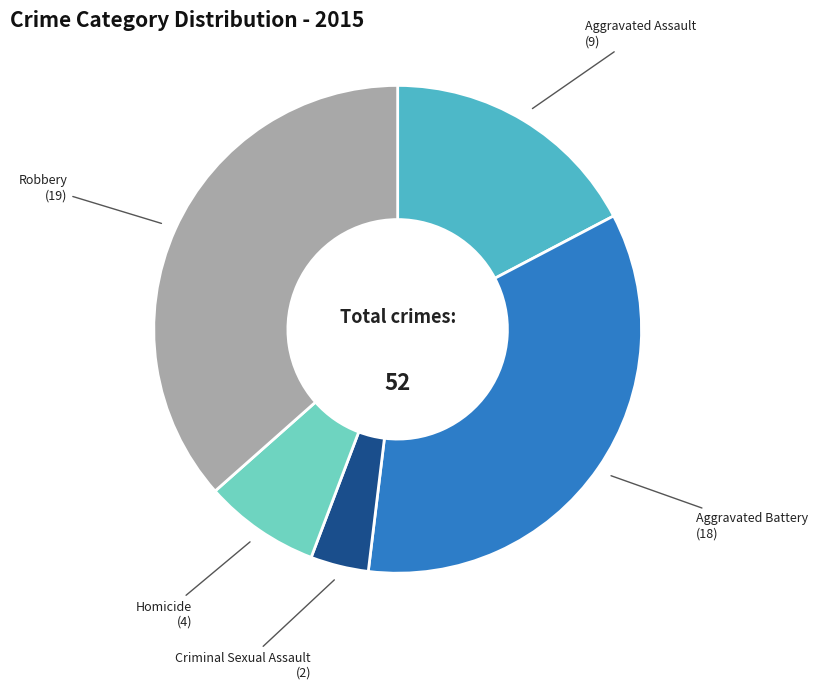

Which category has the smallest portion of the pie?

Criminal Sexual Assault